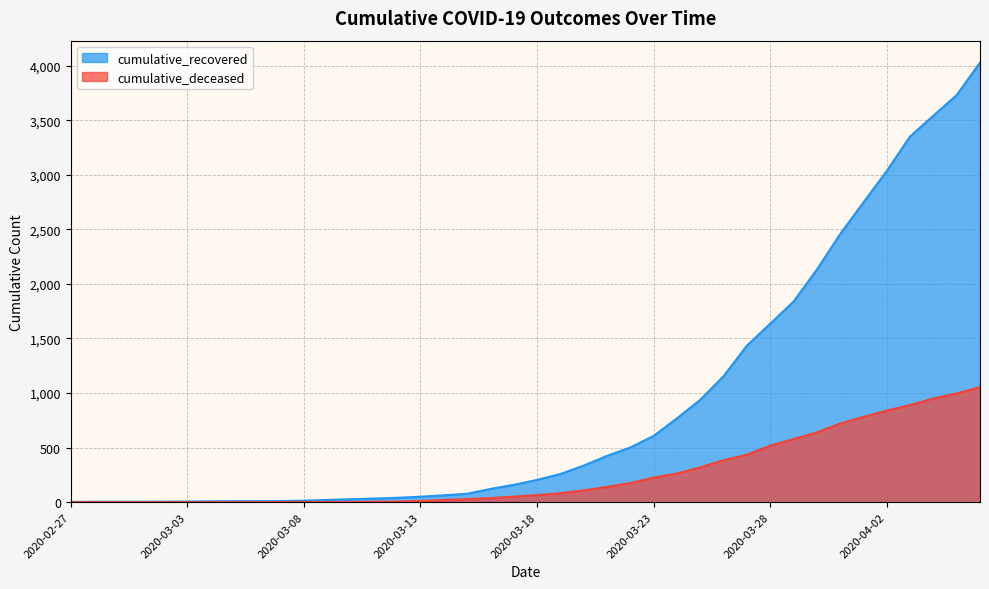

What is the maximum value shown in the chart?

4027